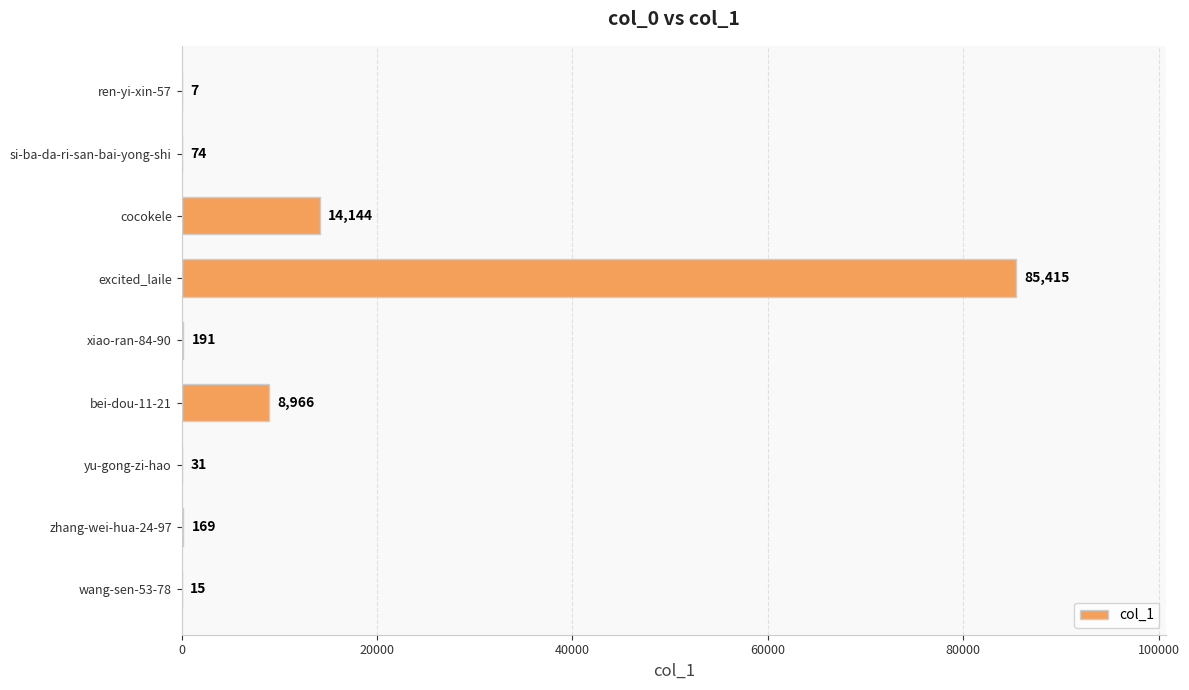

Which category has the highest value across all series?

excited_laile